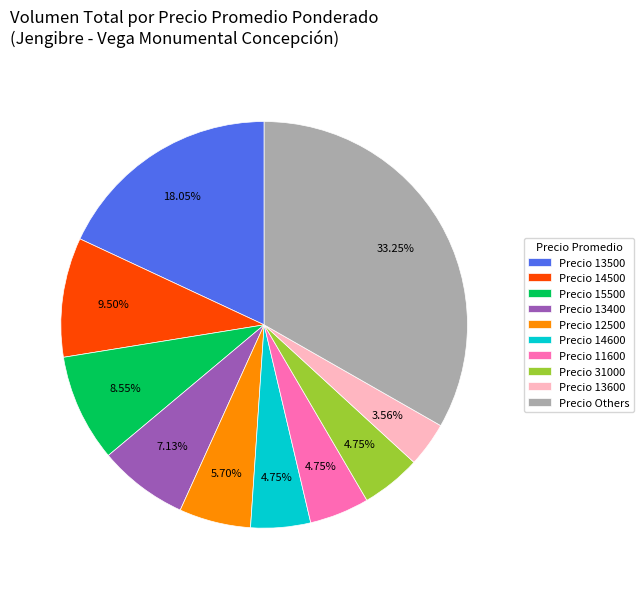

Which has a higher value, Precio 11600 or Precio 13600?

Precio 11600